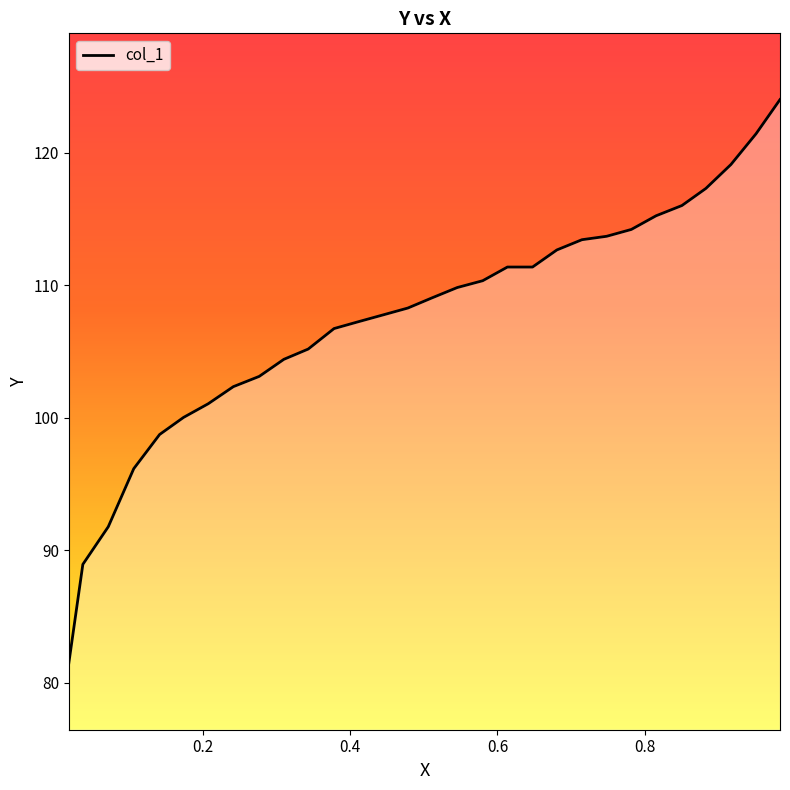

Reading right to left, transcribe all the data shown in this chart.

124.0	121.4	119.1	117.3	116.0	115.2	114.2	113.7	113.4	112.7	111.4	111.4	110.3	109.8	109.0	108.3	107.8	107.2	106.7	105.2	104.4	103.1	102.3	101.0	100.0	98.7	96.1	91.8	88.9	81.4